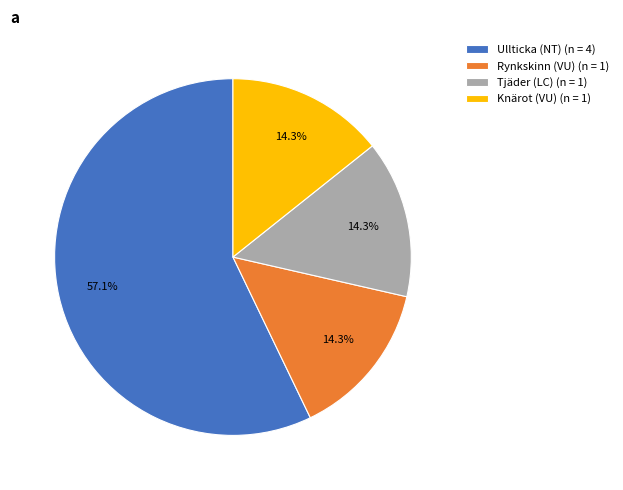

To the nearest percent, what is the combined percentage of Rynkskinn (VU) and Ullticka (NT)?

71%